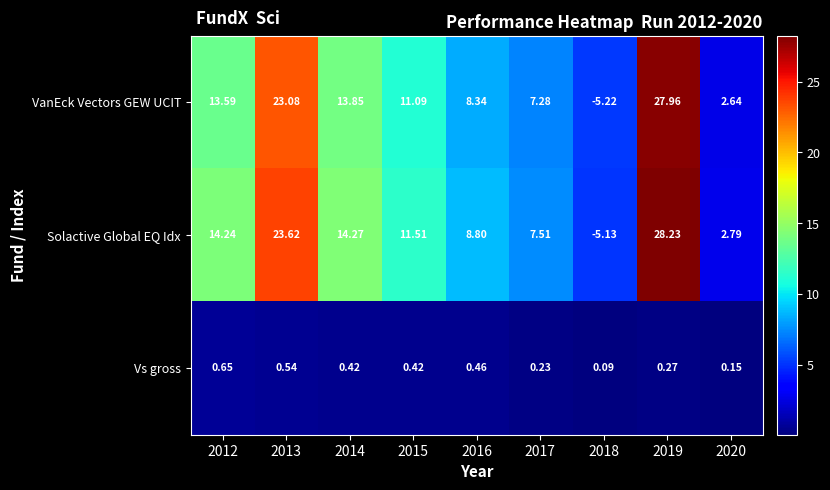

Rank the series by their maximum value, from highest to lowest.

Solactive Global EQ Idx, VanEck Vectors GEW UCIT, Vs gross